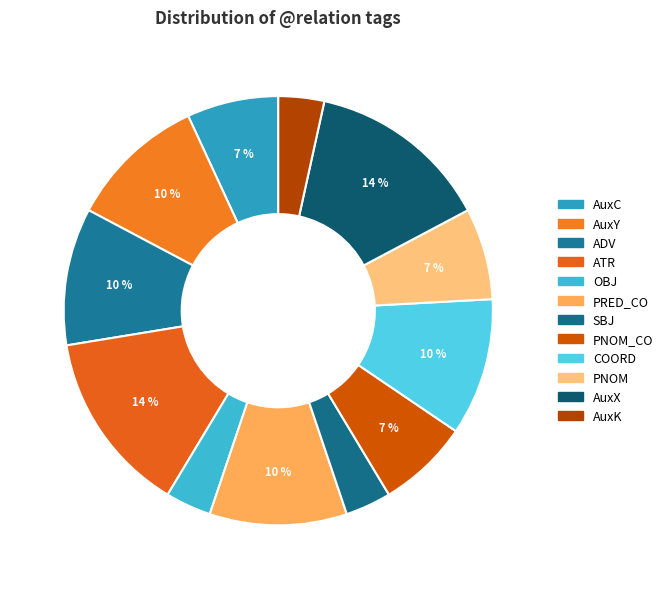

How many segments does this pie chart have?

12